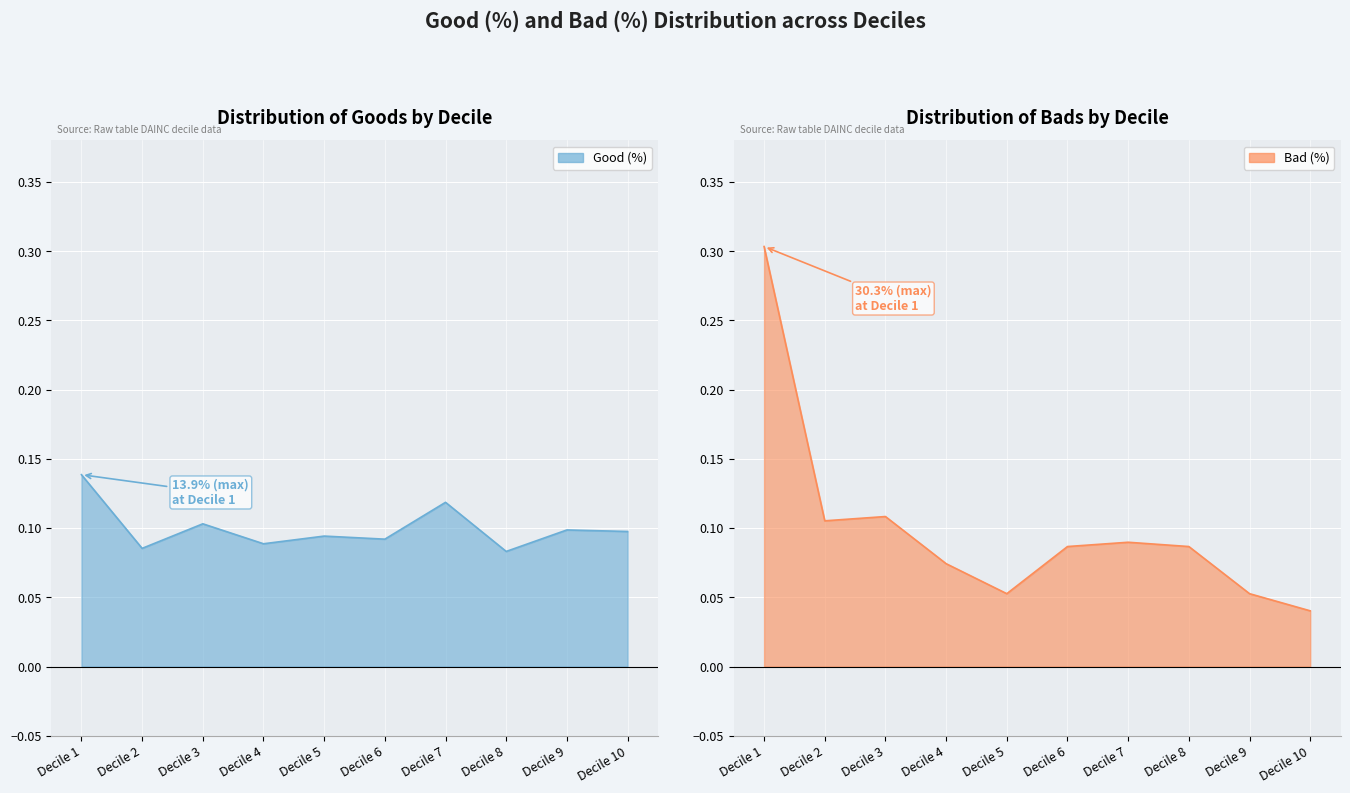

Count the Good (%) values in the range 0 to 1.

10